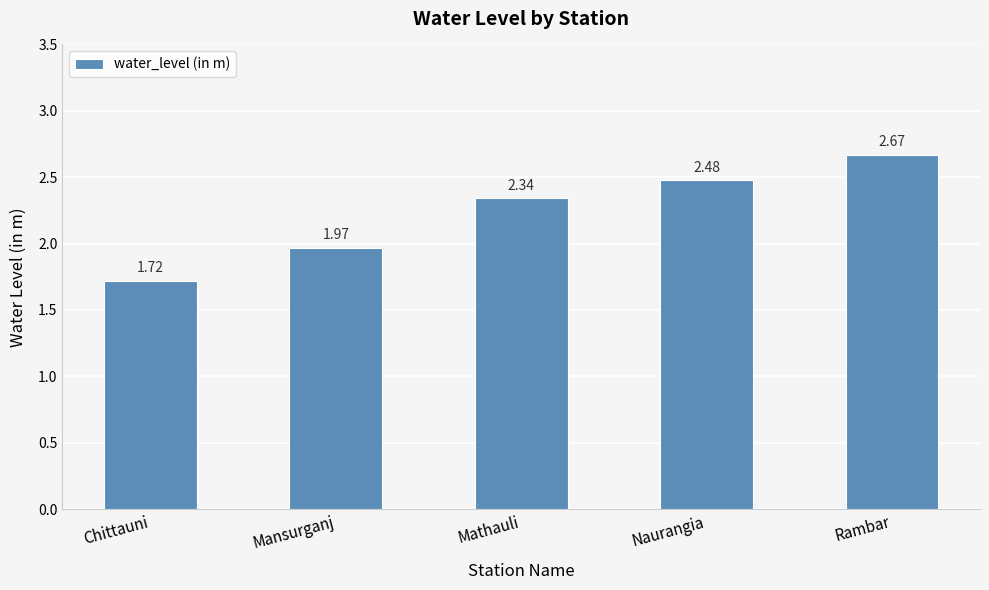

At which category does the chart reach its minimum across all series?

Chittauni